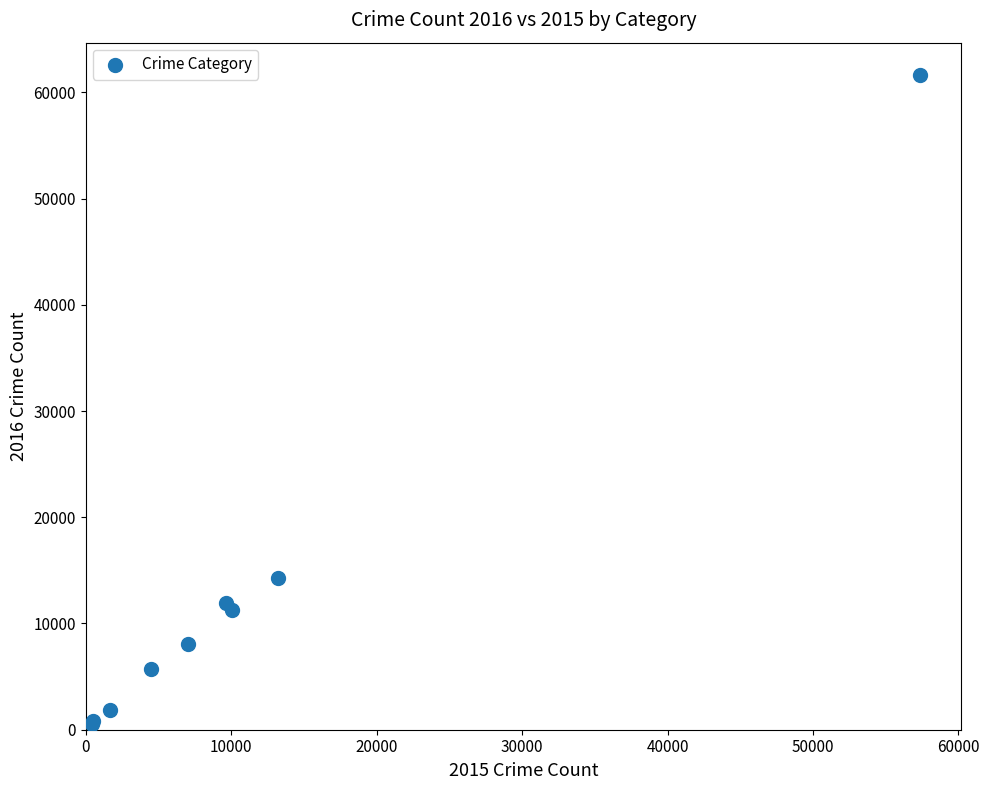

What Y value in the scatter plot is closest to 31066?

14289